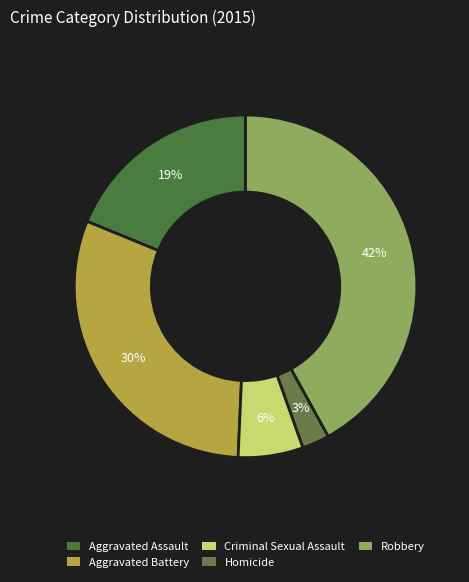

What percentage do Aggravated Battery and Aggravated Assault together represent?

49.3%